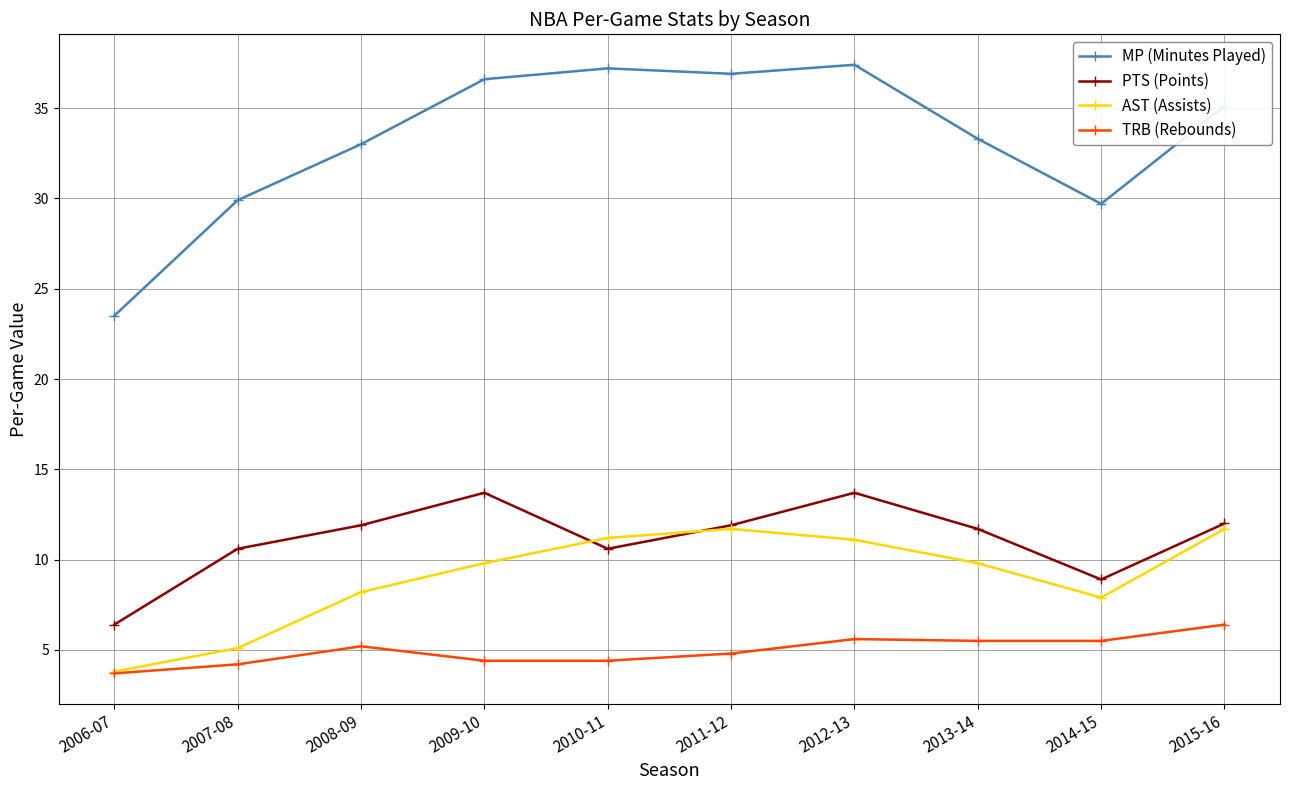

True or false: AST (Assists) and MP (Minutes Played) cross at least once.

False